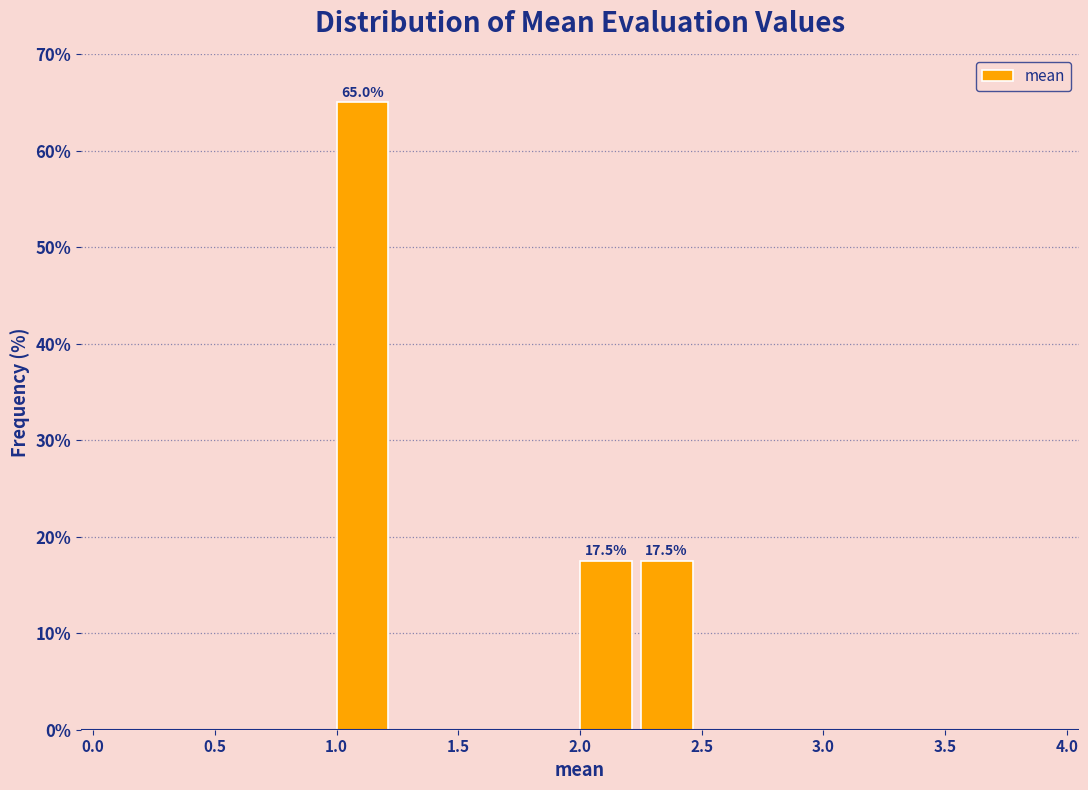

Over which range of the x-axis is the bar tallest?

1.00 to 1.25